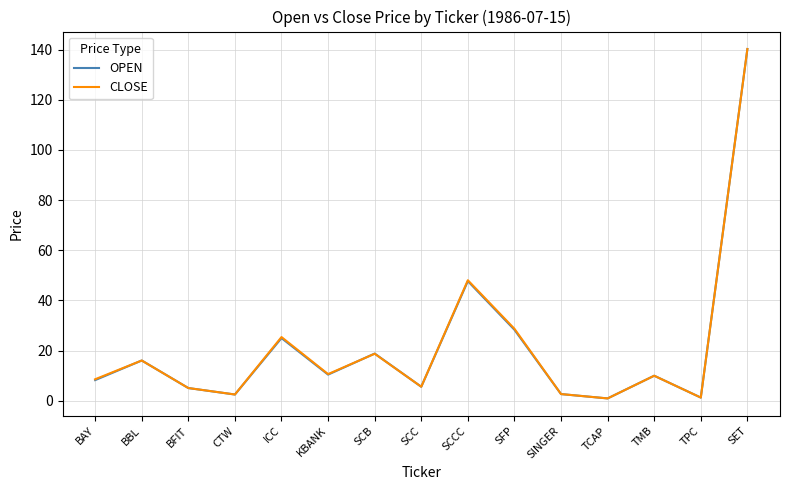

Where is the first local minimum for CLOSE?

CTW